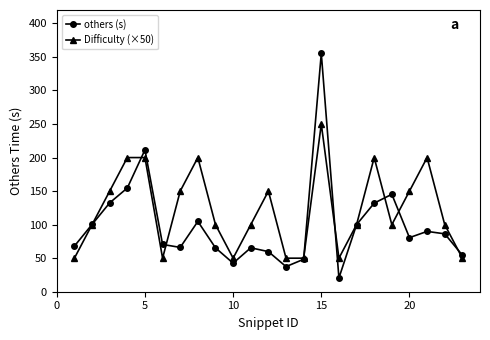

Which series ends up on top after the final intersection of Difficulty (×50) and others (s)?

others (s)